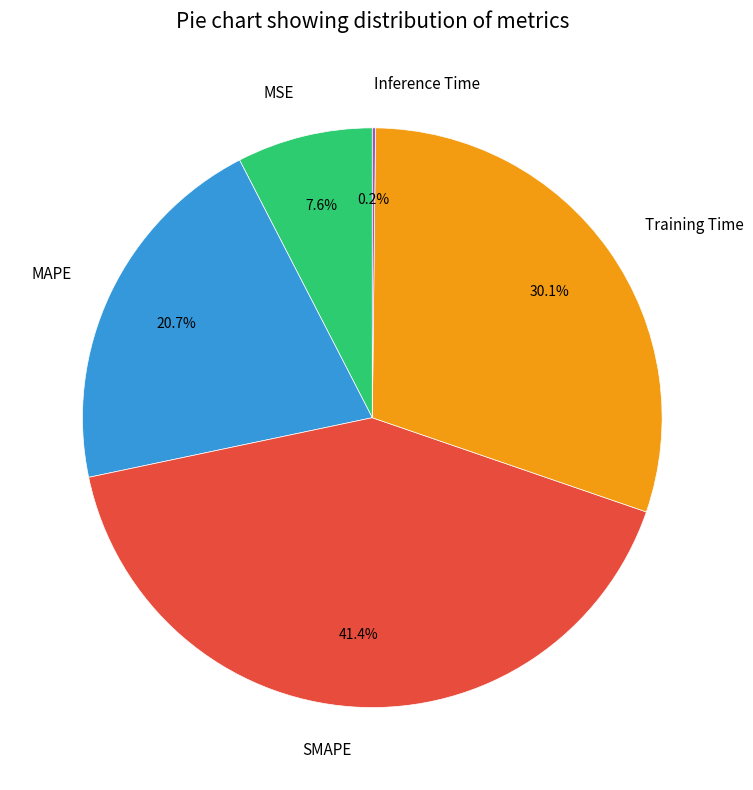

To the nearest percent, what portion does SMAPE represent?

41%